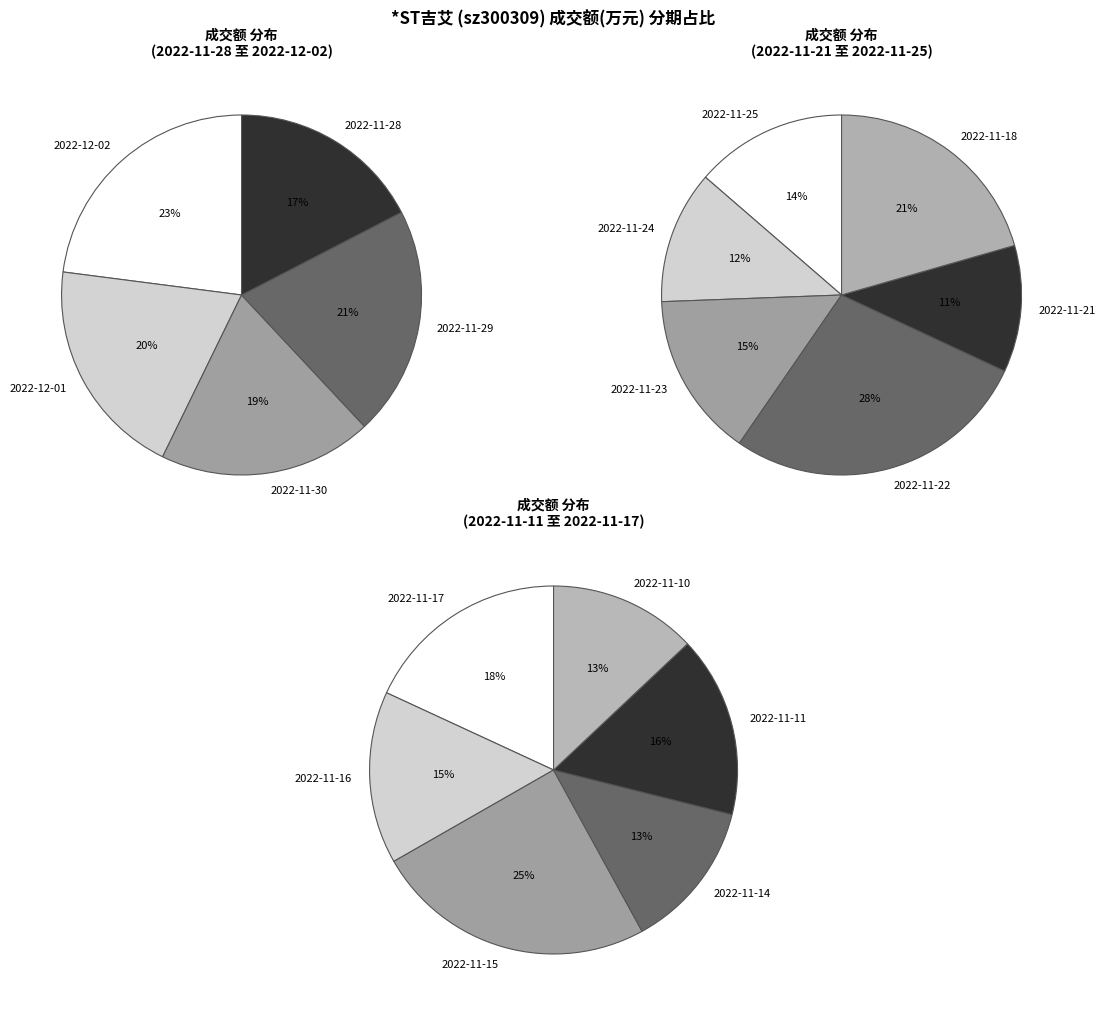

What is the smallest slice in the pie chart?

2022-11-21